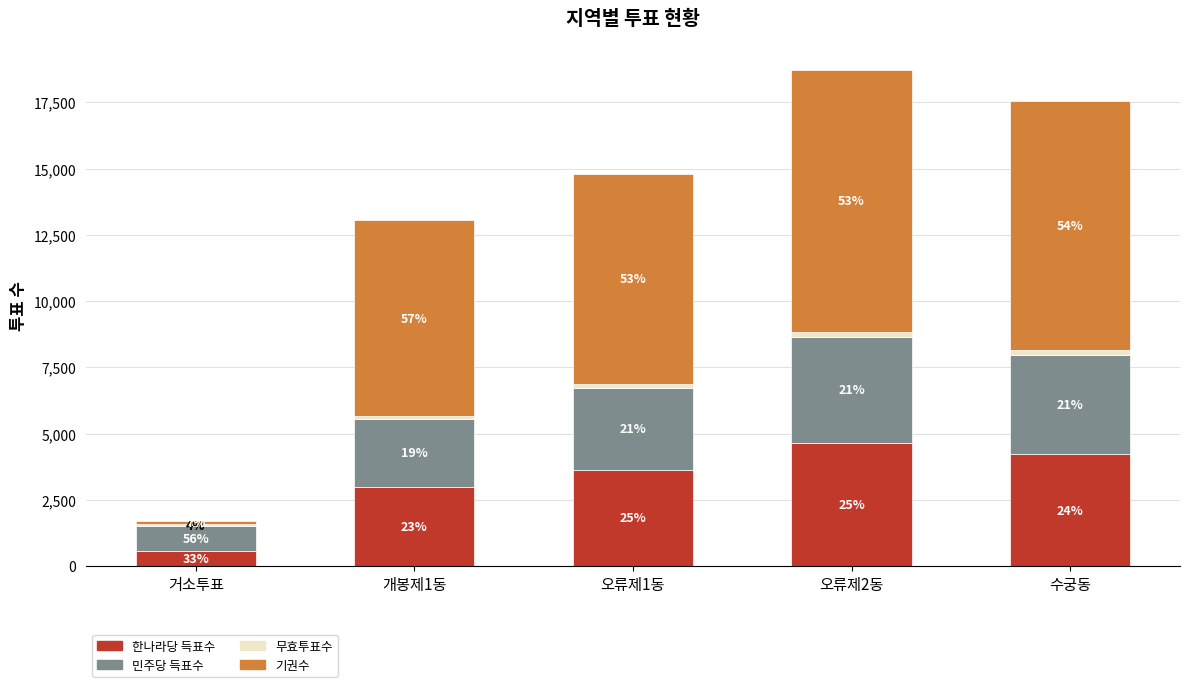

Does the chart contain stacked bars?

Yes